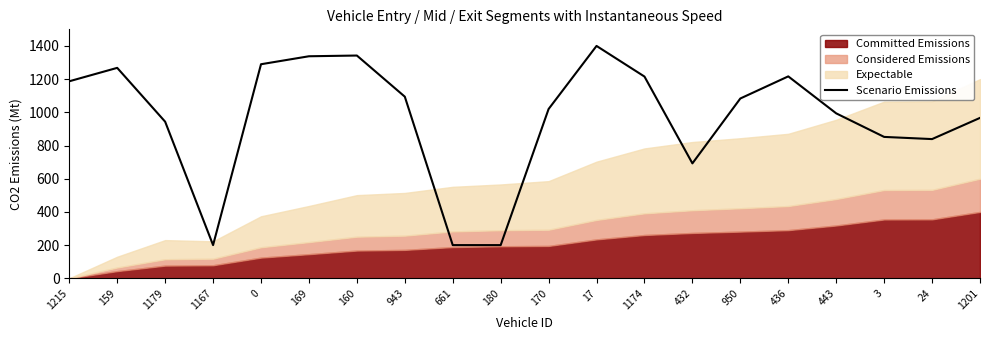

What is the maximum value shown in the chart?

1400.0